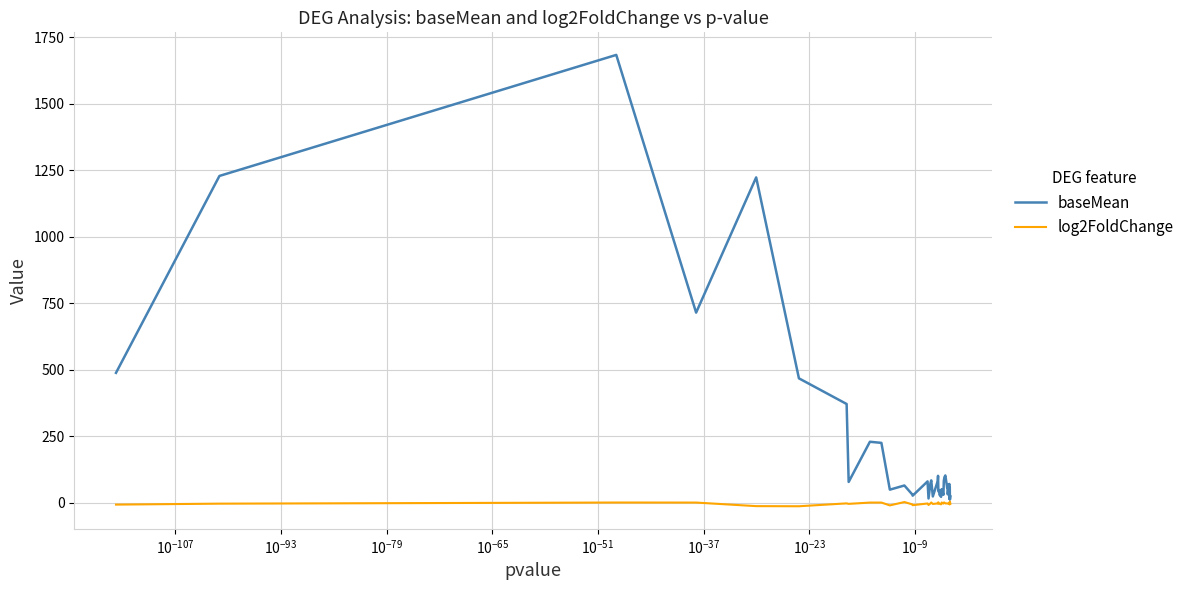

What are all the series names shown in the legend?

baseMean, log2FoldChange